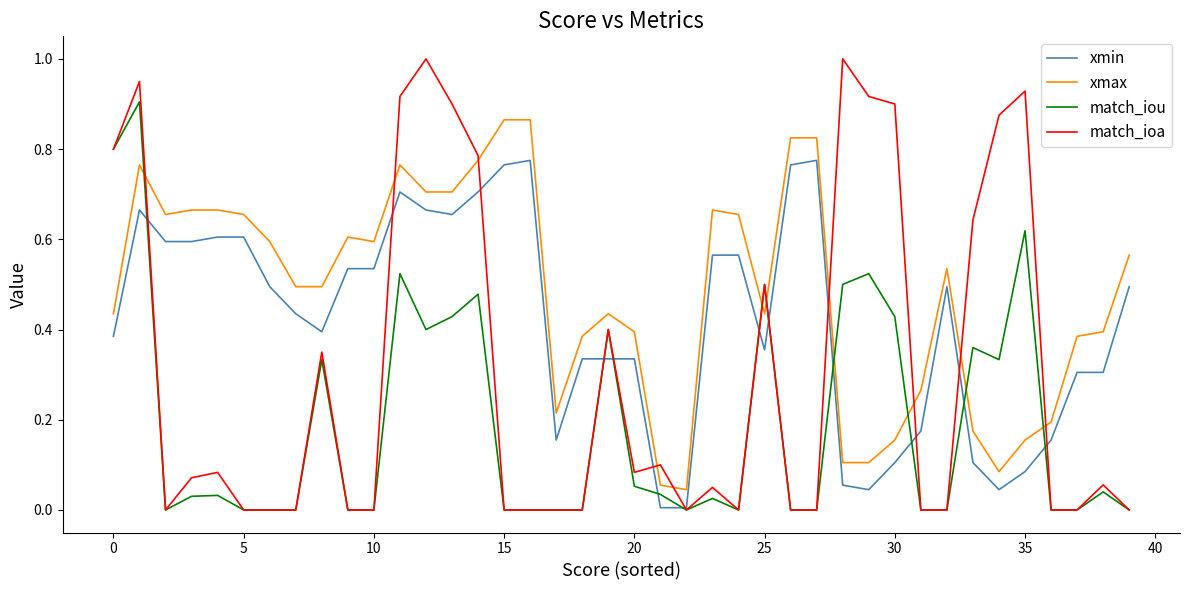

True or false: xmax and xmin cross at least once.

False